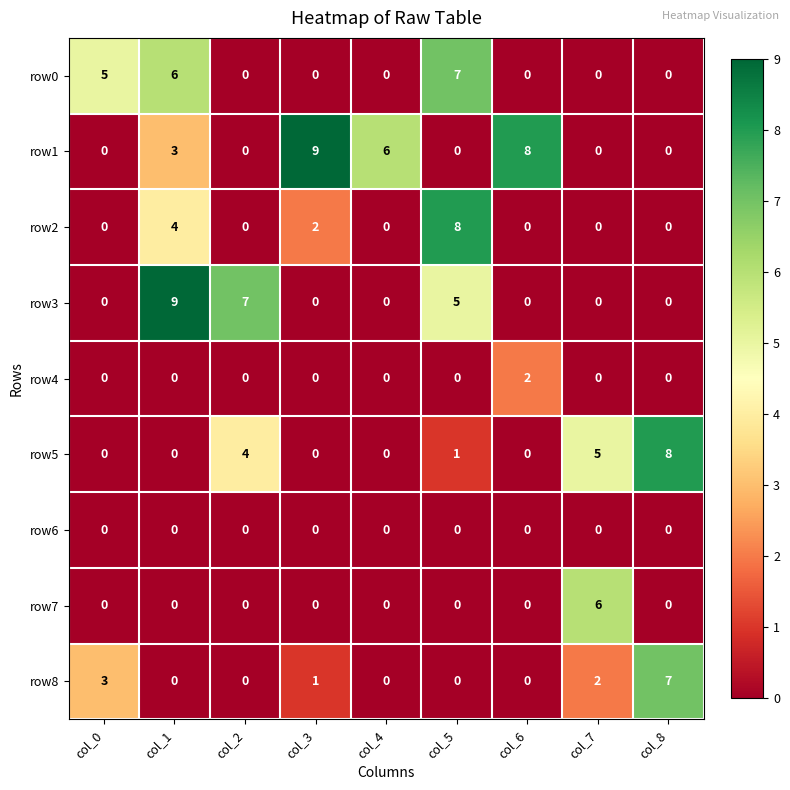

Between col_4 and col_5, which series saw the biggest shift?

row2